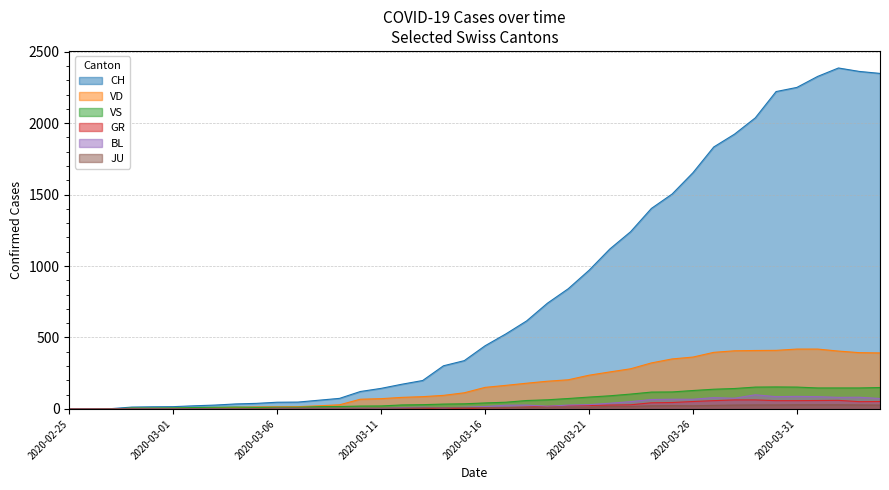

In JU, how many points are lower than both neighbors (excluding endpoints)?

2